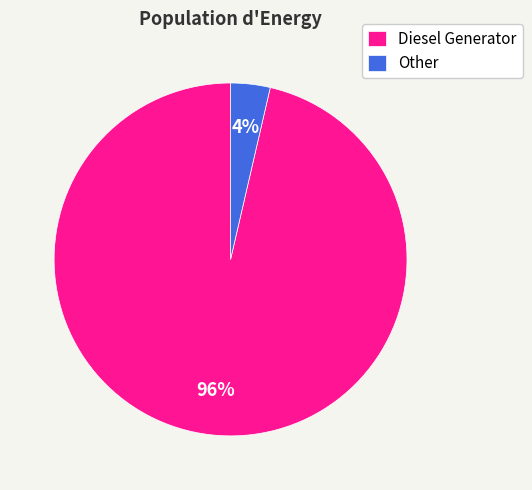

Between Diesel Generator and Other, which is larger?

Diesel Generator